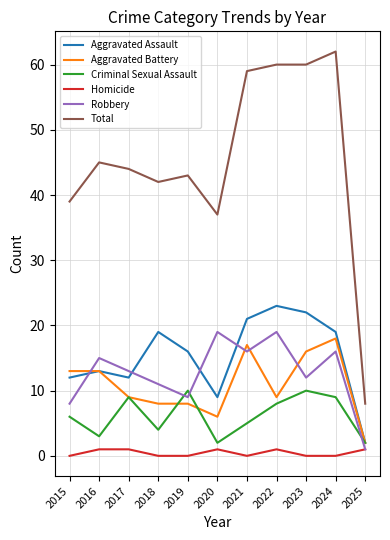

True or false: Robbery has more than 1 interior local peaks.

True